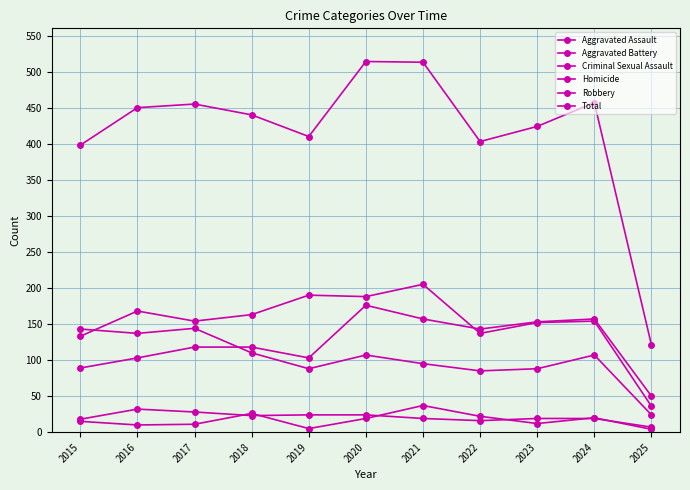

How many data points in Aggravated Assault are less than 118?

4